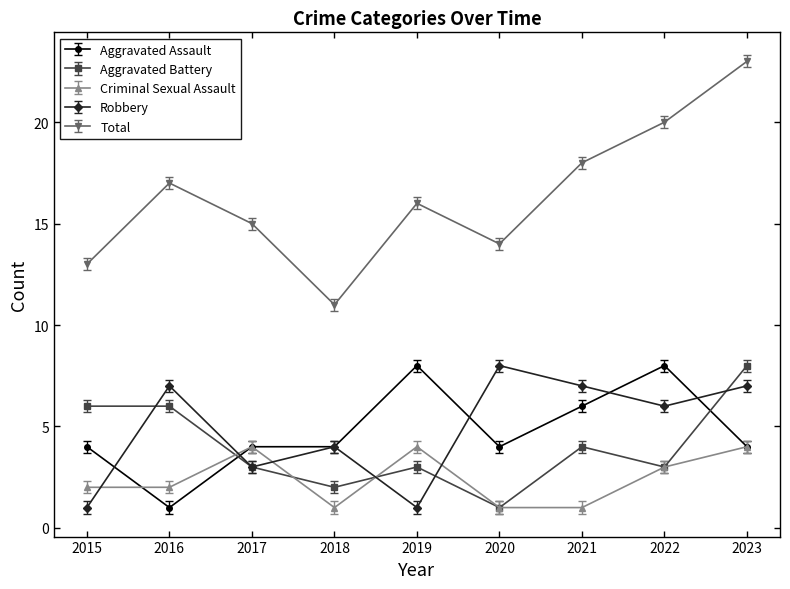

What is the maximum value for Criminal Sexual Assault?

4